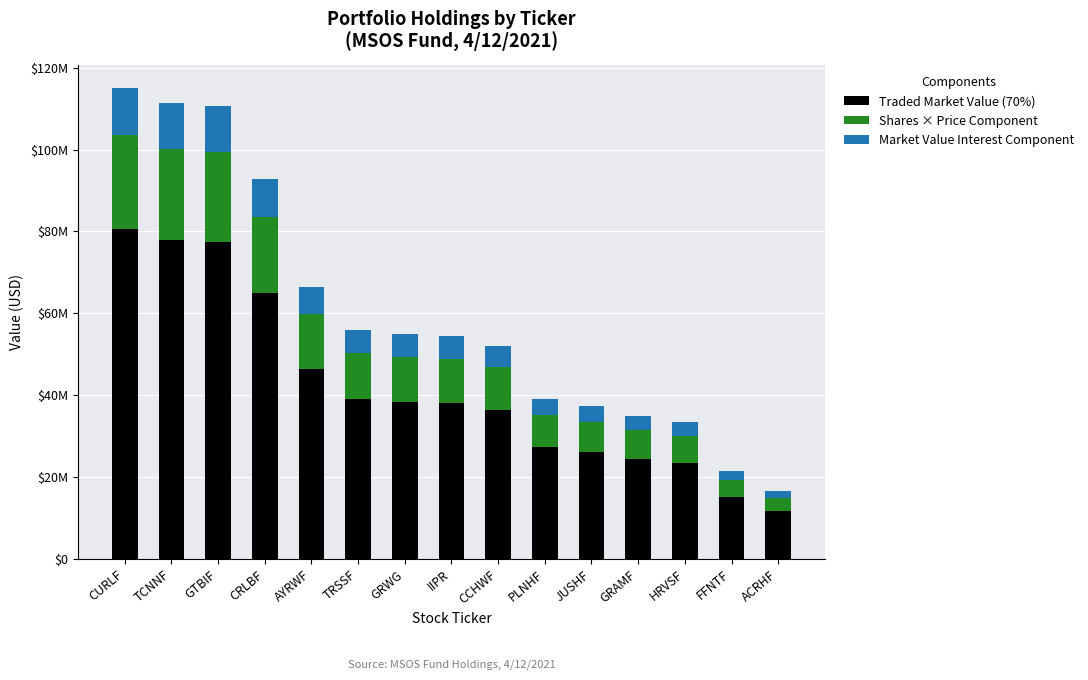

What is the difference between the maximum and minimum values in the Traded Market Value (70%) series?

68878267.2